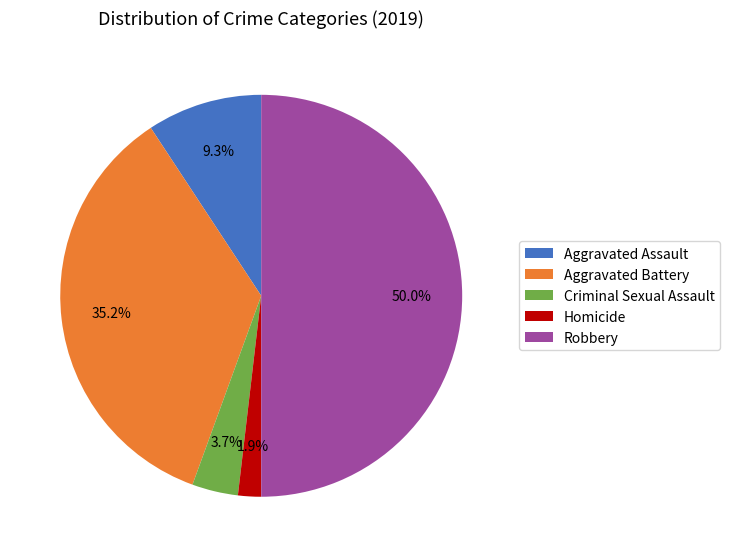

Count the number of slices in the pie.

5